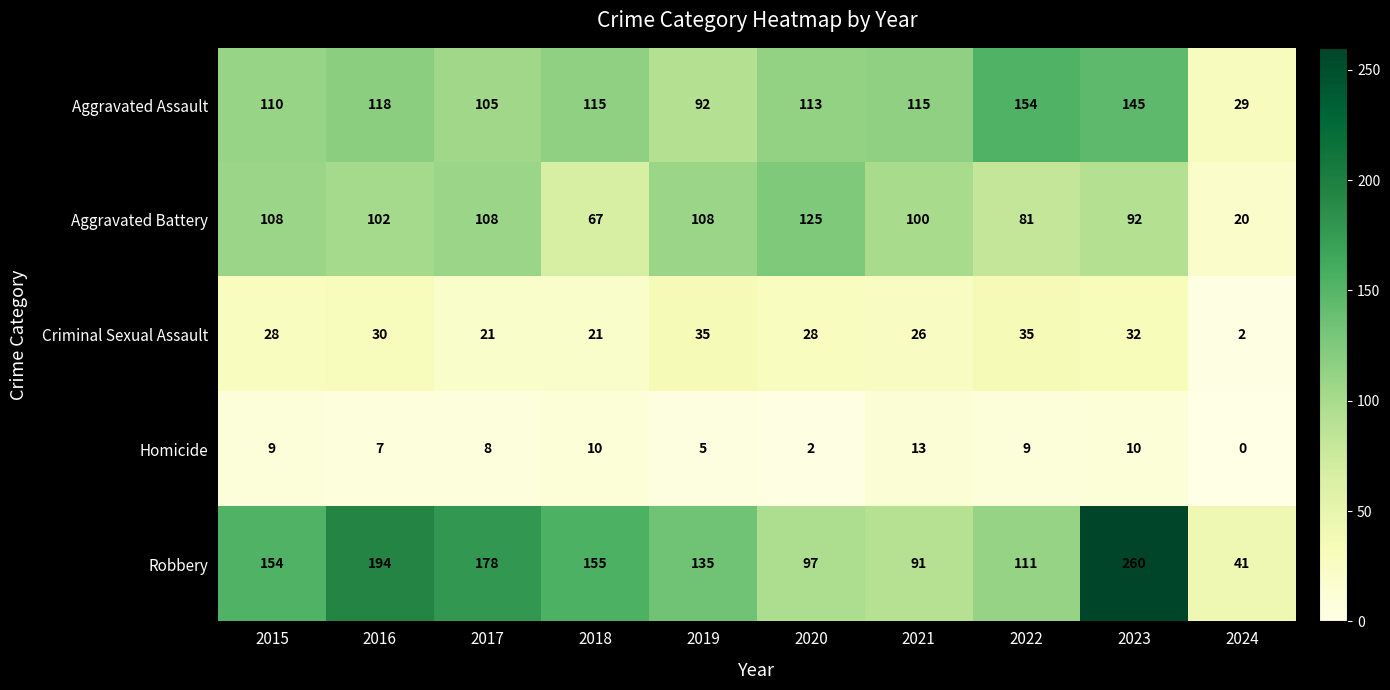

Where is Robbery nearest to the value 150?

2015